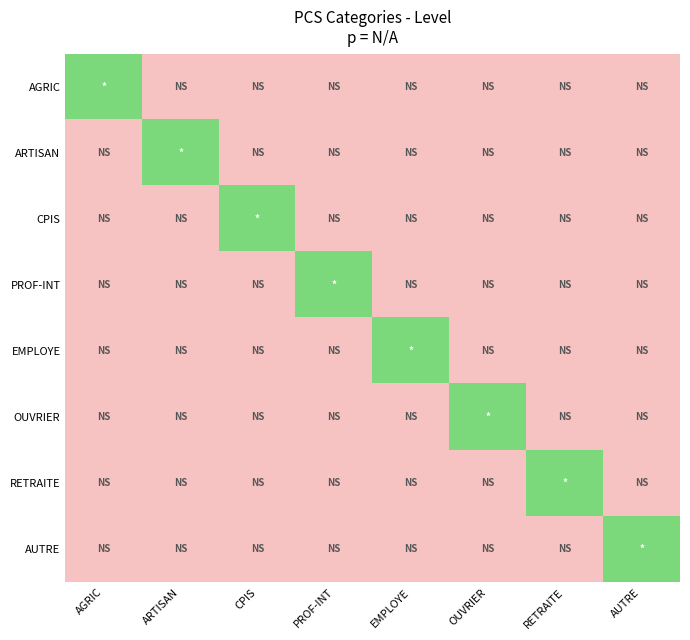

Reading left to right, list all the values displayed in this chart.

AGRIC: AGRIC=2.0	ARTISAN=-0.5	CPIS=-0.5	PROF-INT=-0.5	EMPLOYE=-0.5	OUVRIER=-0.5	RETRAITE=-0.5	AUTRE=-0.5
ARTISAN: AGRIC=-0.5	ARTISAN=2.0	CPIS=-0.5	PROF-INT=-0.5	EMPLOYE=-0.5	OUVRIER=-0.5	RETRAITE=-0.5	AUTRE=-0.5
CPIS: AGRIC=-0.5	ARTISAN=-0.5	CPIS=2.0	PROF-INT=-0.5	EMPLOYE=-0.5	OUVRIER=-0.5	RETRAITE=-0.5	AUTRE=-0.5
PROF-INT: AGRIC=-0.5	ARTISAN=-0.5	CPIS=-0.5	PROF-INT=2.0	EMPLOYE=-0.5	OUVRIER=-0.5	RETRAITE=-0.5	AUTRE=-0.5
EMPLOYE: AGRIC=-0.5	ARTISAN=-0.5	CPIS=-0.5	PROF-INT=-0.5	EMPLOYE=2.0	OUVRIER=-0.5	RETRAITE=-0.5	AUTRE=-0.5
OUVRIER: AGRIC=-0.5	ARTISAN=-0.5	CPIS=-0.5	PROF-INT=-0.5	EMPLOYE=-0.5	OUVRIER=2.0	RETRAITE=-0.5	AUTRE=-0.5
RETRAITE: AGRIC=-0.5	ARTISAN=-0.5	CPIS=-0.5	PROF-INT=-0.5	EMPLOYE=-0.5	OUVRIER=-0.5	RETRAITE=2.0	AUTRE=-0.5
AUTRE: AGRIC=-0.5	ARTISAN=-0.5	CPIS=-0.5	PROF-INT=-0.5	EMPLOYE=-0.5	OUVRIER=-0.5	RETRAITE=-0.5	AUTRE=2.0